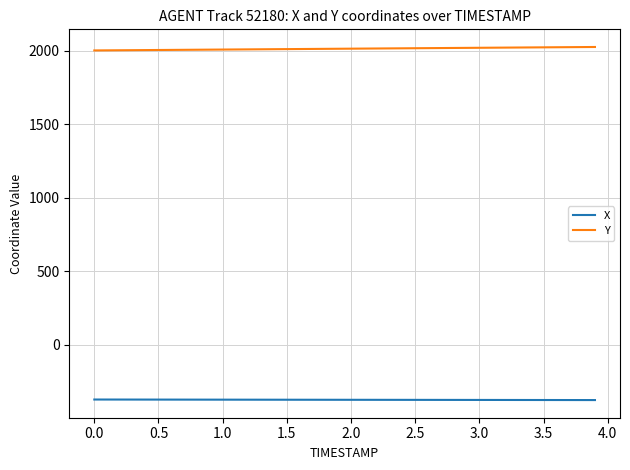

True or false: Y and X cross at least once.

False